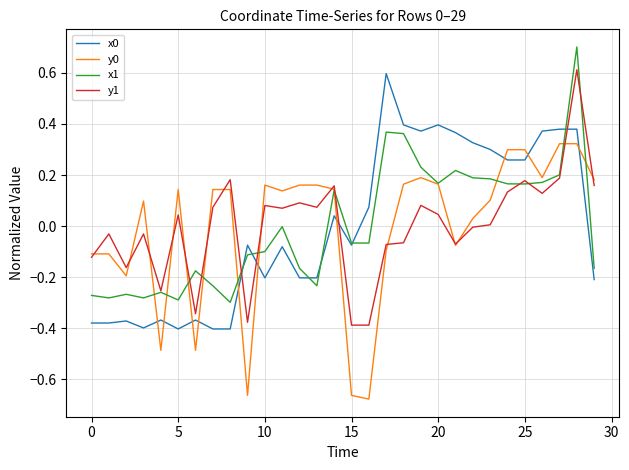

What is the maximum value shown in the chart?

0.7